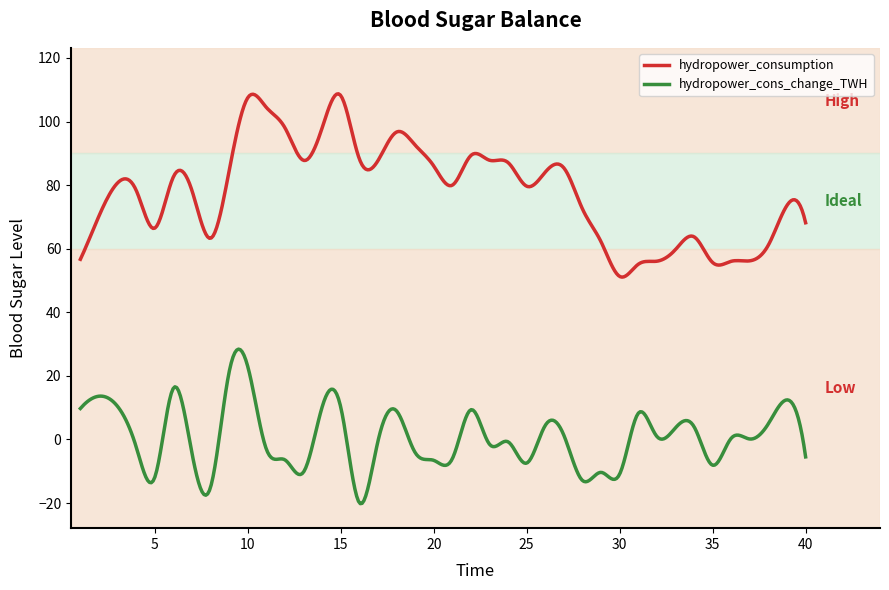

List the series in order of their overall mean, lowest first.

hydropower_cons_change_TWH, hydropower_consumption